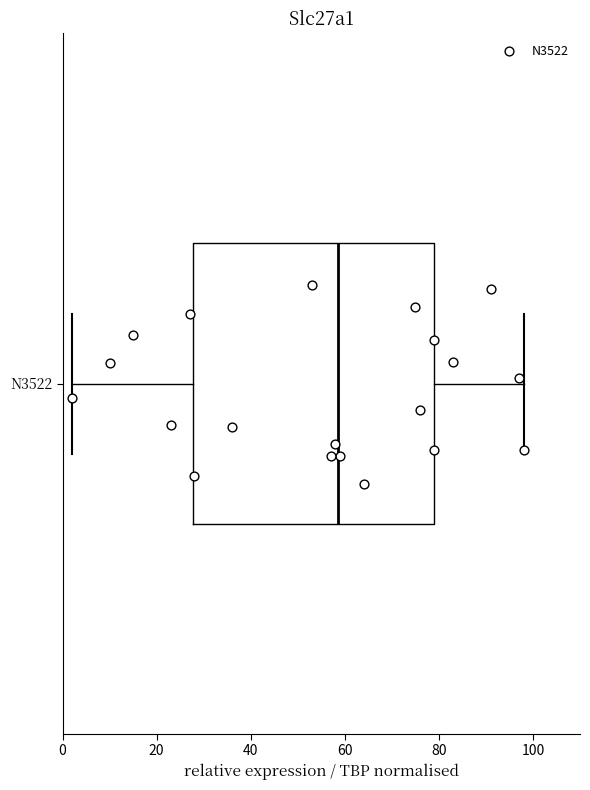

Where does the right whisker of the box for N3522 end on the x-axis? The values are not printed on the chart, so give them approximately, as read against the axis.

98